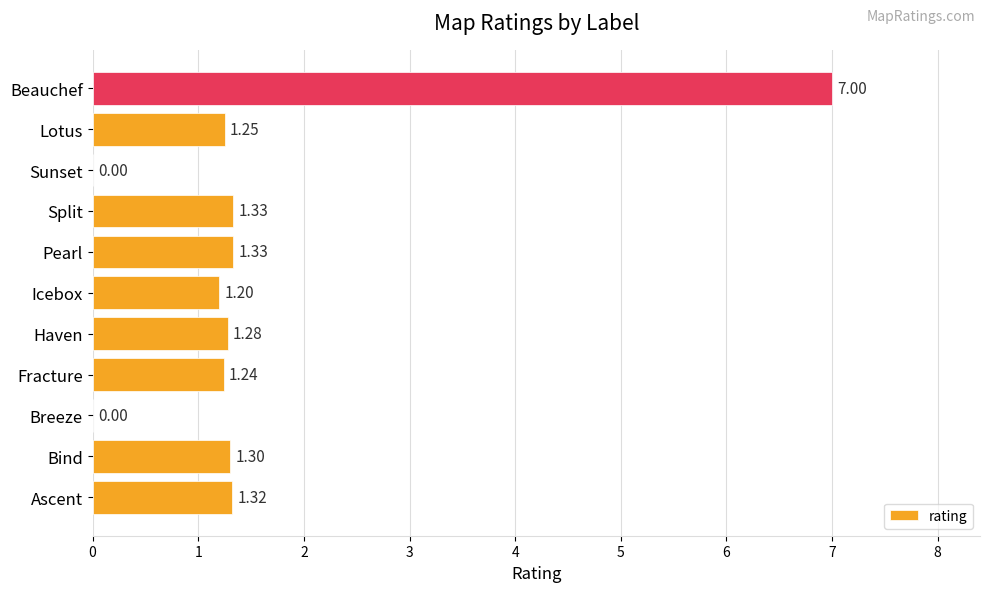

Approximately how many times larger is the value at Lotus compared to Bind?

1.0